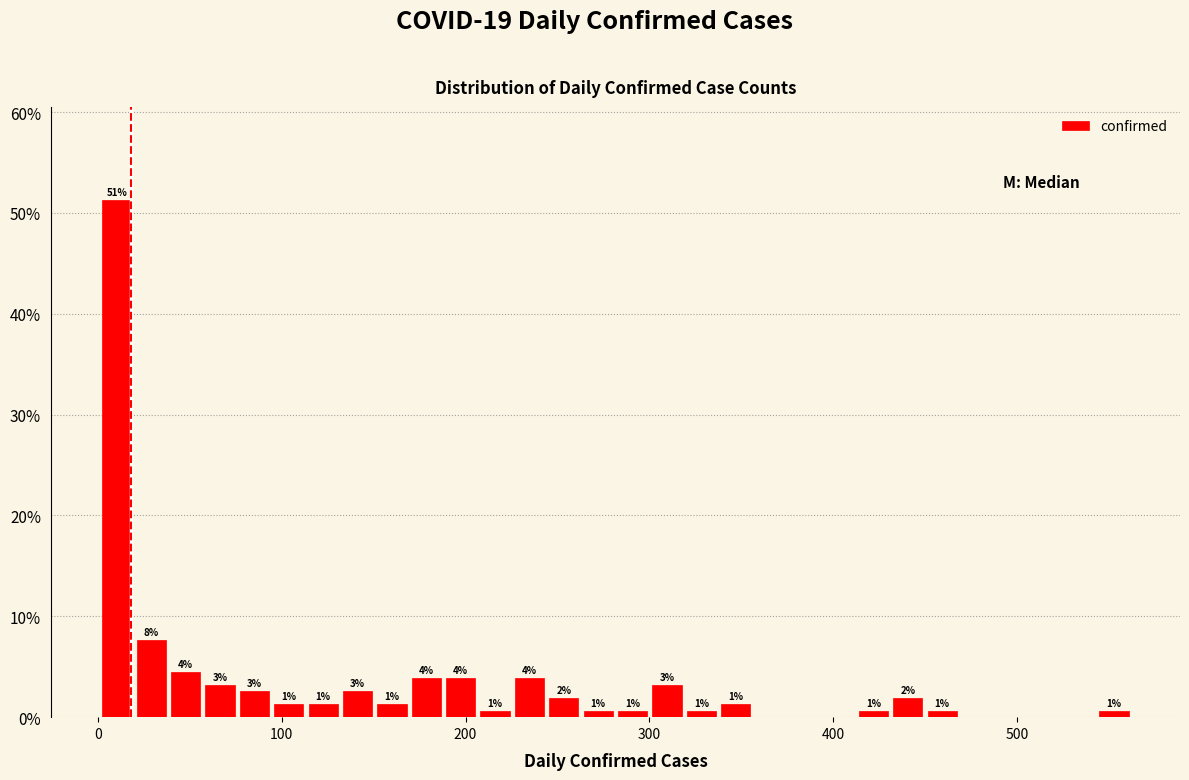

Around what value on the x-axis is the tallest bar? Give the approximate position of its centre, as read against the axis.

10